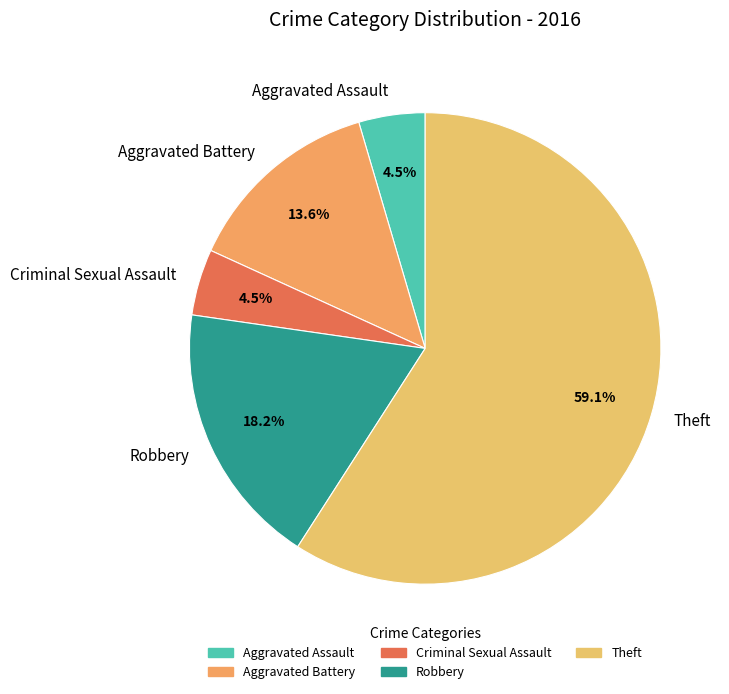

What is the largest slice in the pie chart?

Theft